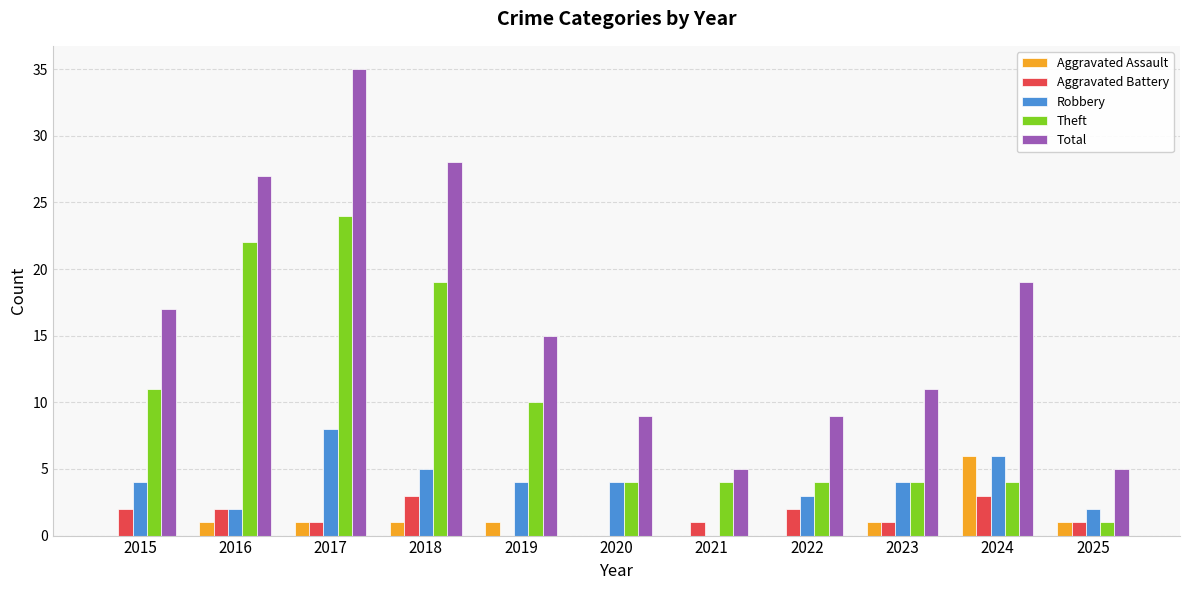

What is the sum of the Robbery values at 2023 and 2021?

4